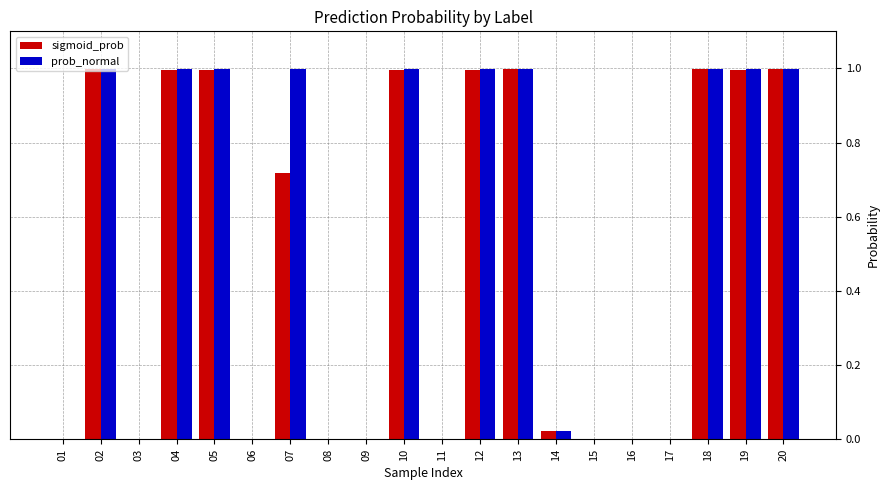

What is the maximum value for sigmoid_prob?

1.0